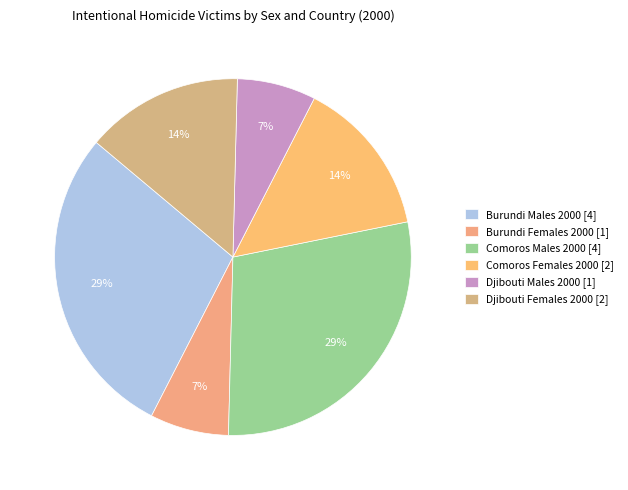

How much of the chart is everything except Burundi Males 2000?

71.4%